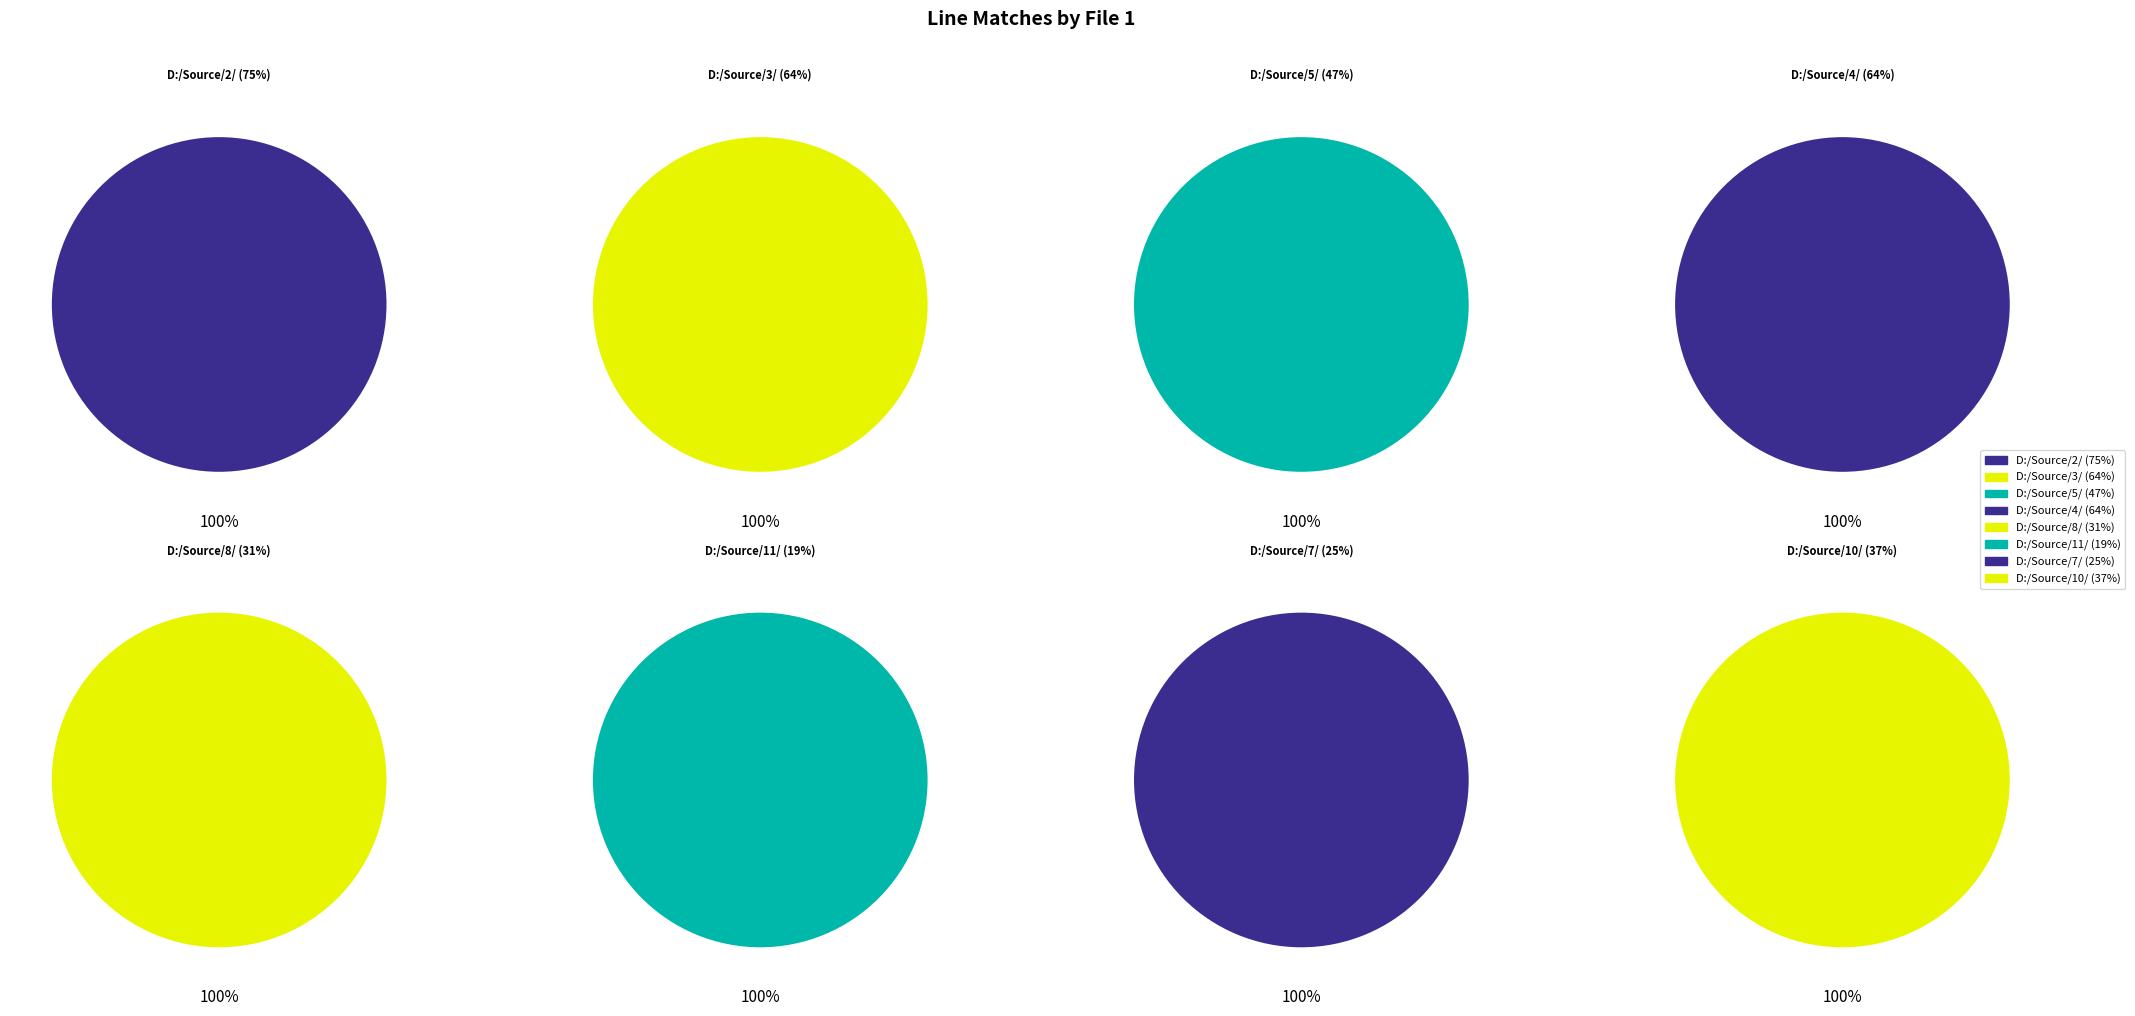

What is the largest slice in the pie chart?

D:/Source/2/ (75%)